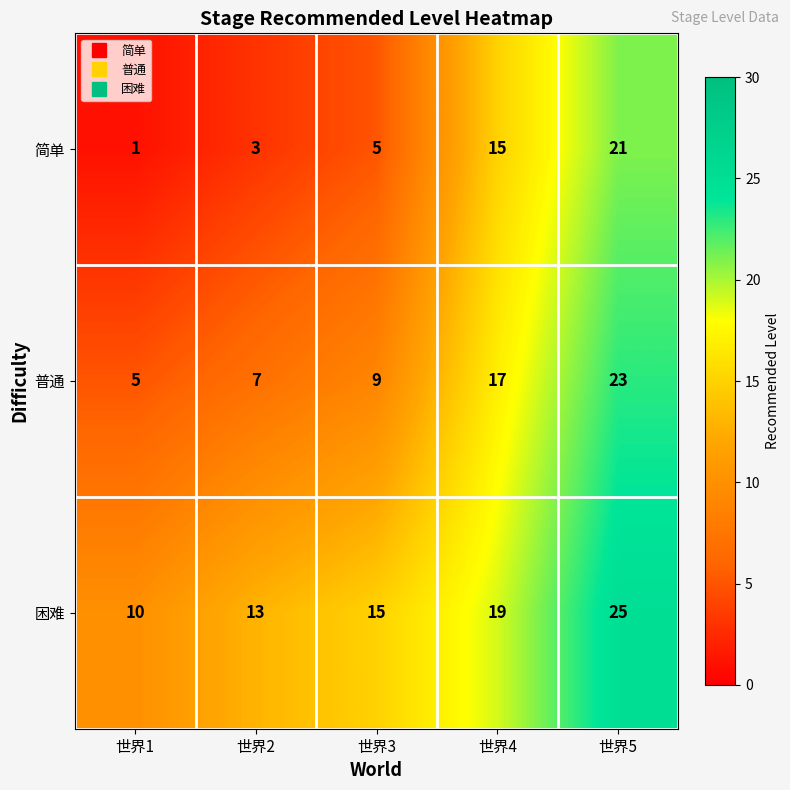

What is the approximate value of 普通 at 世界4, to the nearest 5?

15